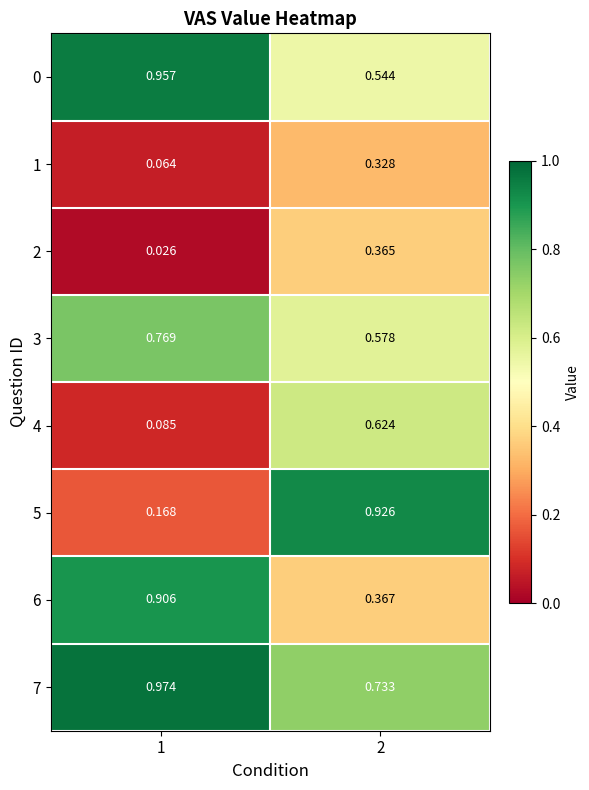

Is the value of 3 at 2 greater than the value of 7 at 1?

No